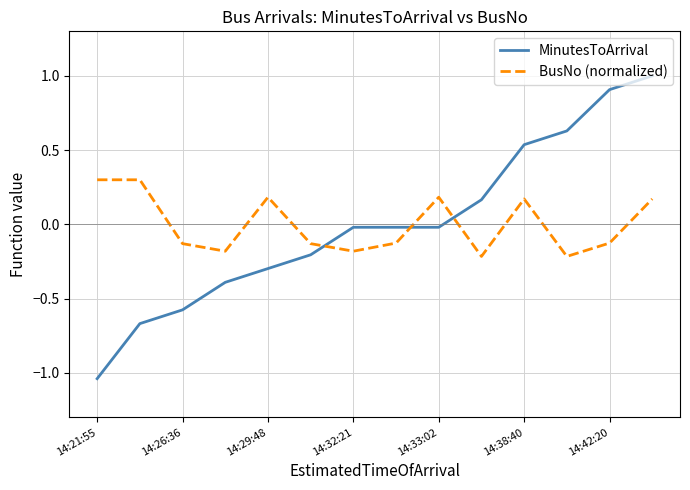

List the series in order of their peak value, highest first.

MinutesToArrival, BusNo (normalized)